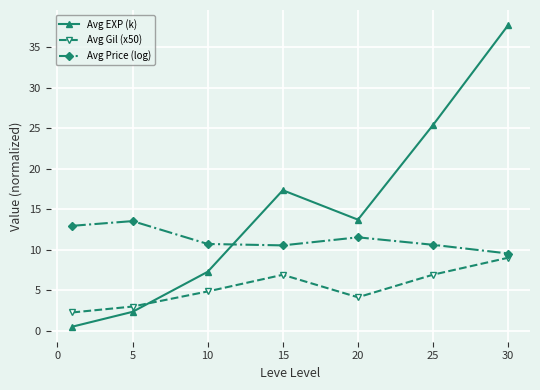

What are all the series names shown in the legend?

Avg EXP (k), Avg Gil (x50), Avg Price (log)